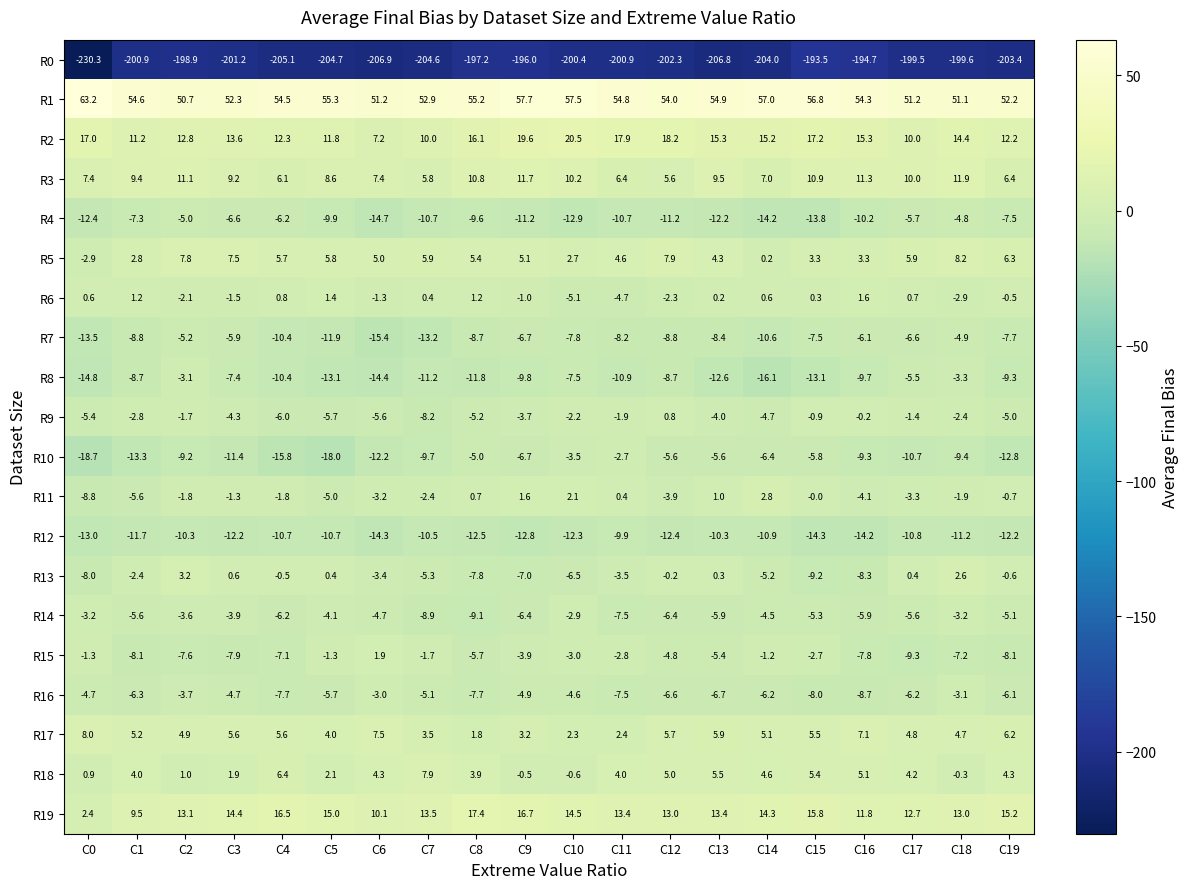

Where does the R3 series first go above 9?

C1